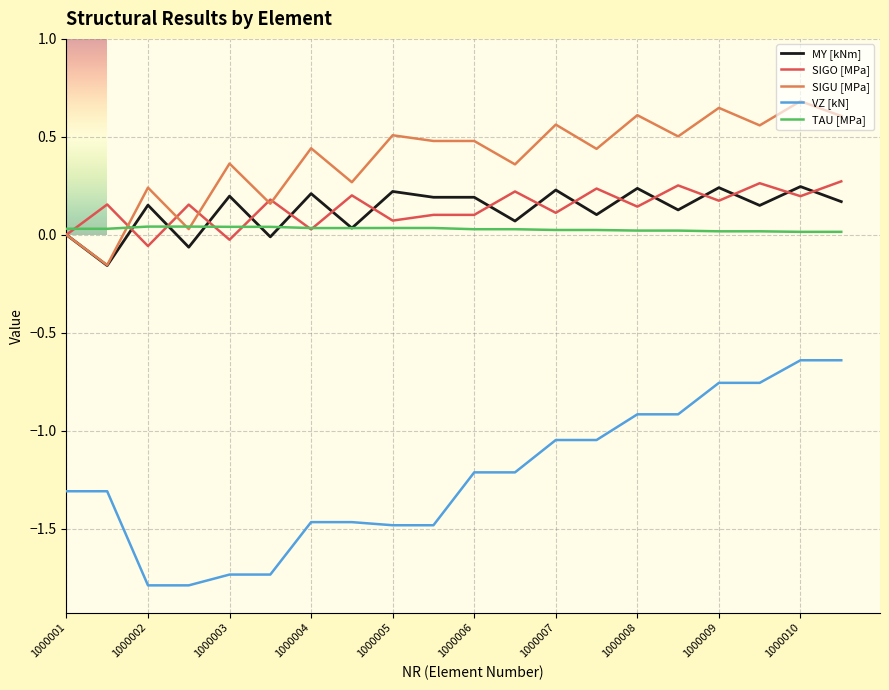

Which series has the widest spread of values?

VZ [kN]